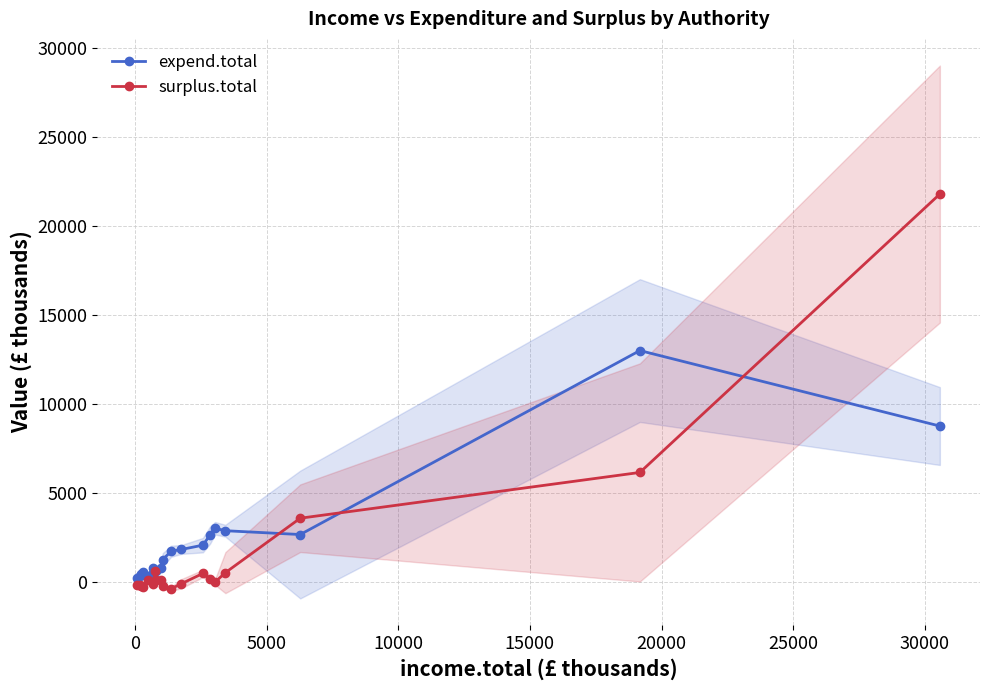

What is the sum of all expend.total values?

44332